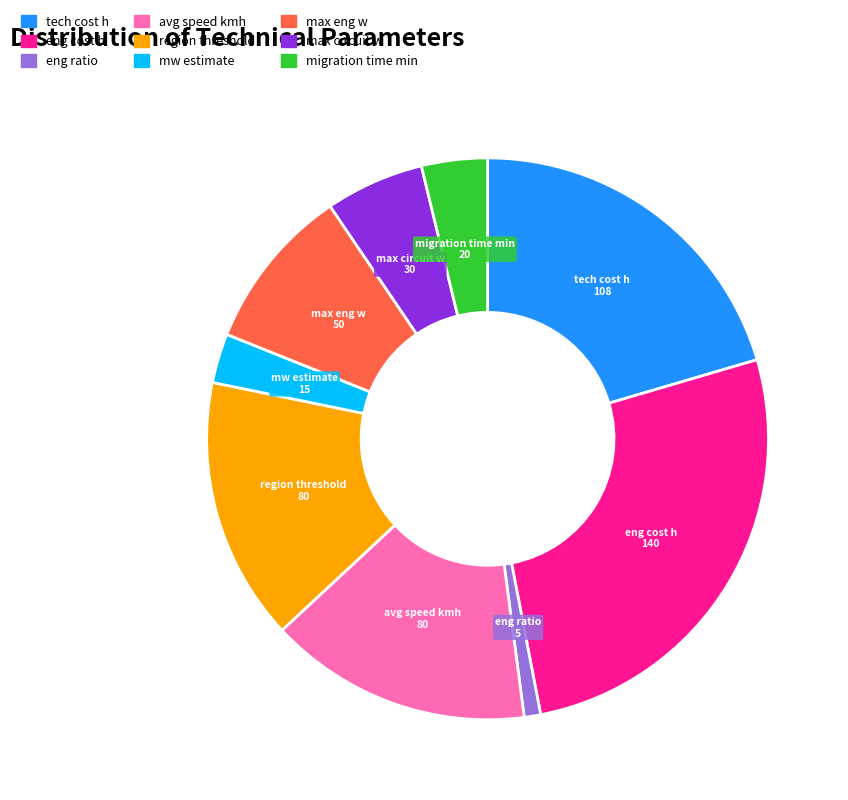

Which has a higher value, max circuit w or eng cost h?

eng cost h